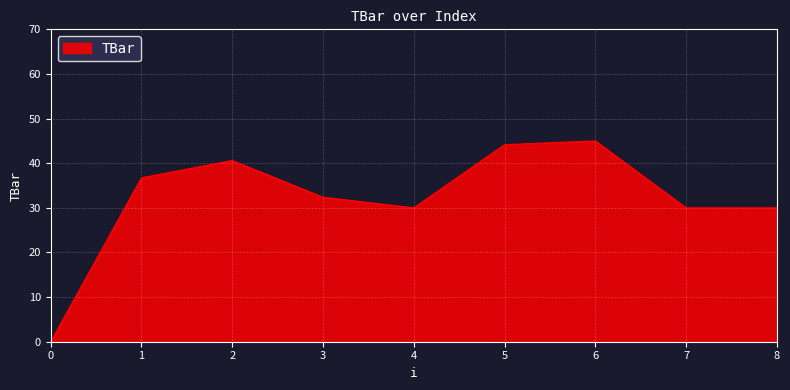

What is the sum of all values?

288.9